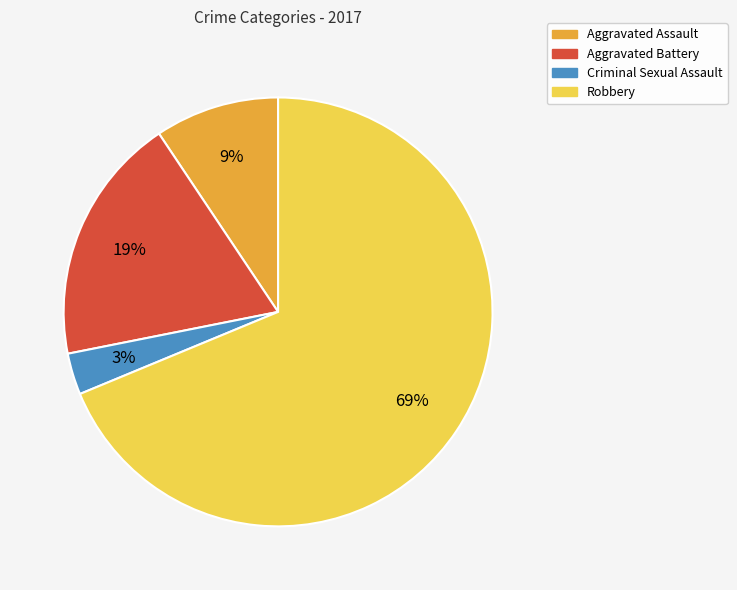

Does Robbery represent more than half of the total?

Yes